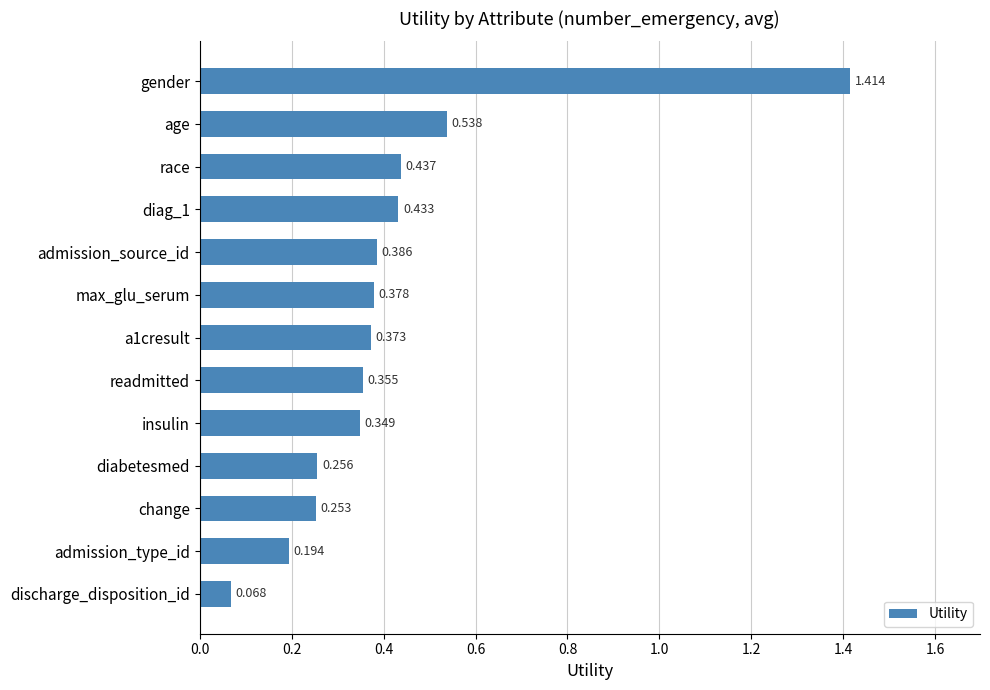

Which label corresponds to the smallest value in the chart?

discharge_disposition_id